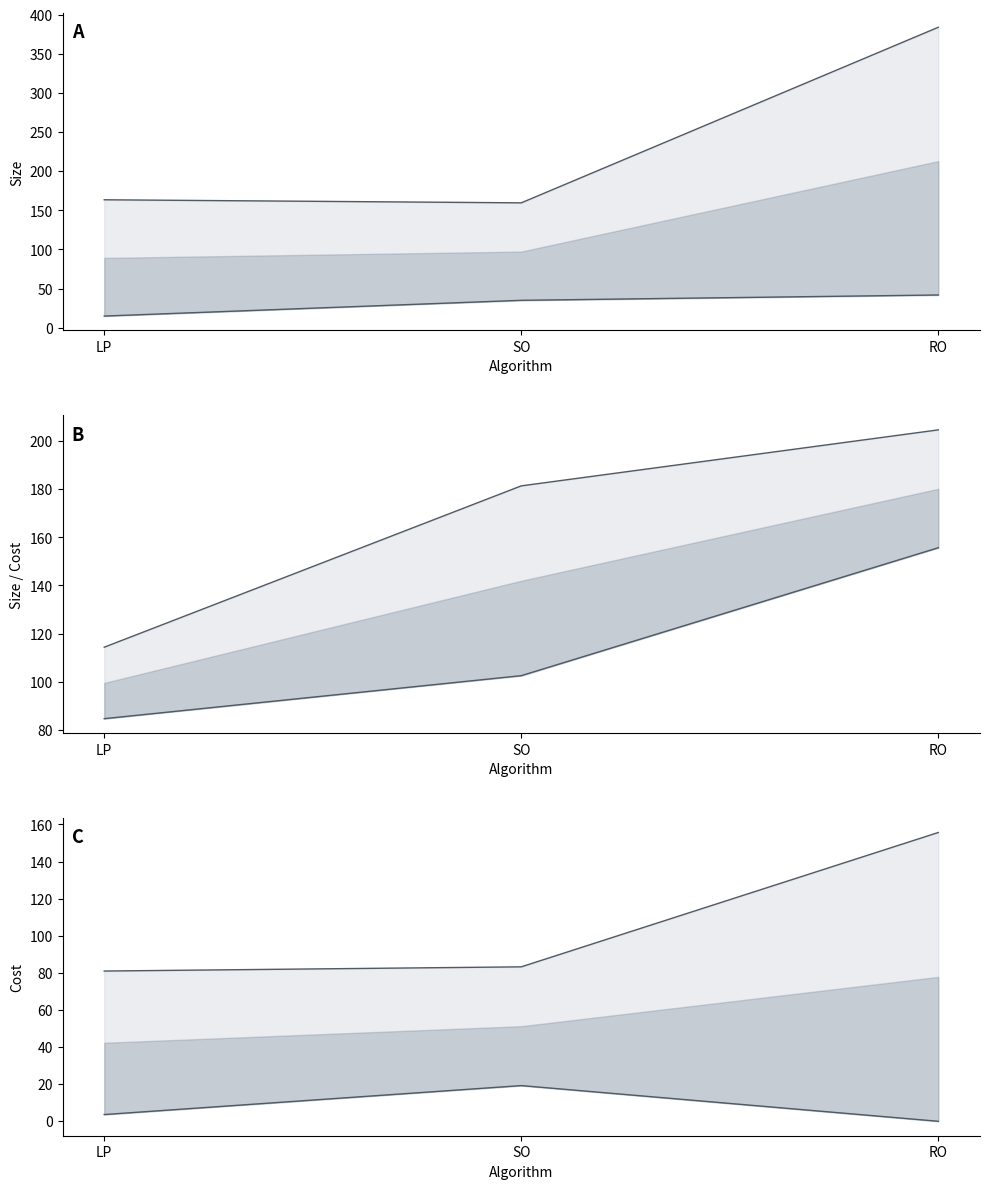

How many series are shown in this chart?

6